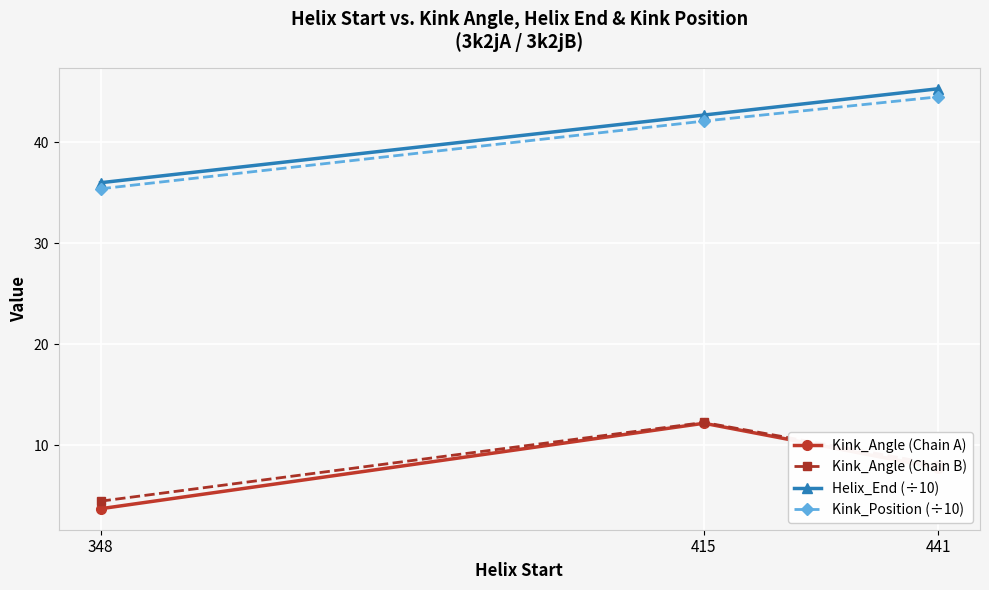

Does the chart display data point markers on the line(s)?

Yes